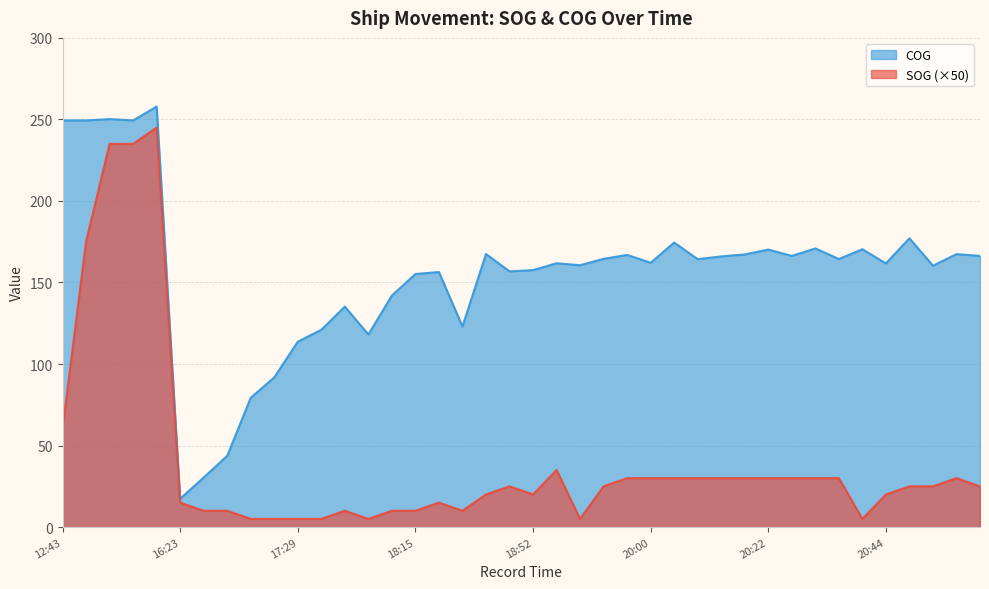

What is the spread (max minus min) of values at 17:13?

74.3